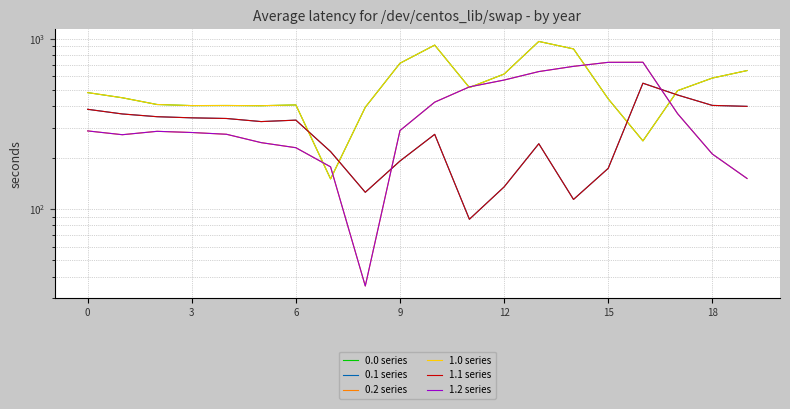

At 16, list the series in order from largest to smallest.

0.2 series, 1.2 series, 0.1 series, 1.1 series, 0.0 series, 1.0 series